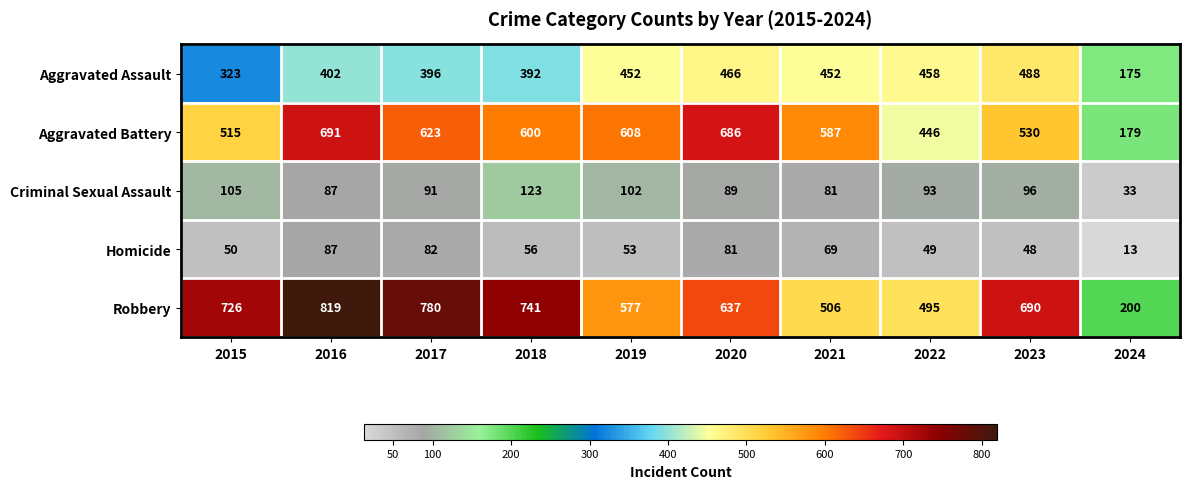

Which series has the largest range (max minus min)?

Robbery